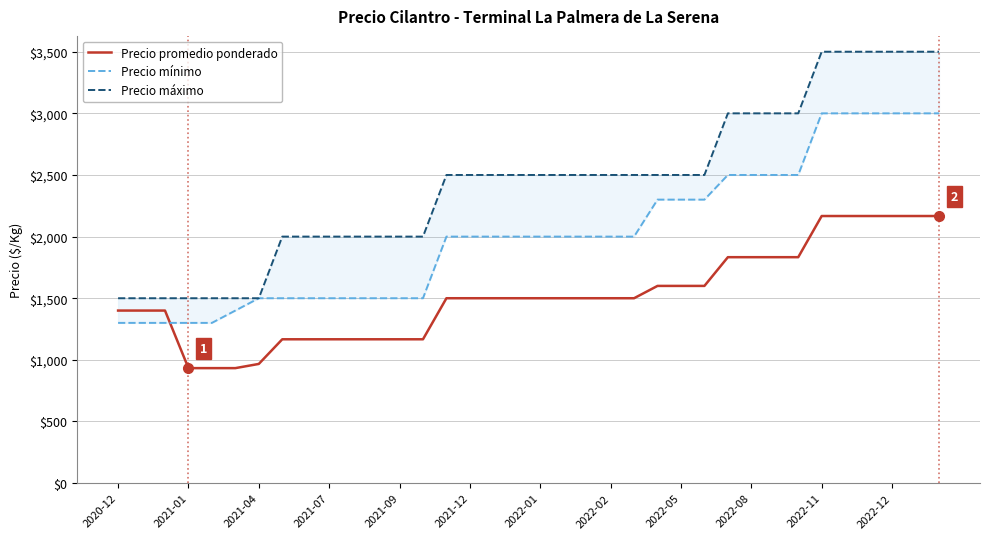

The value of Precio promedio ponderado at 2021-04 is 249. True or false?

False